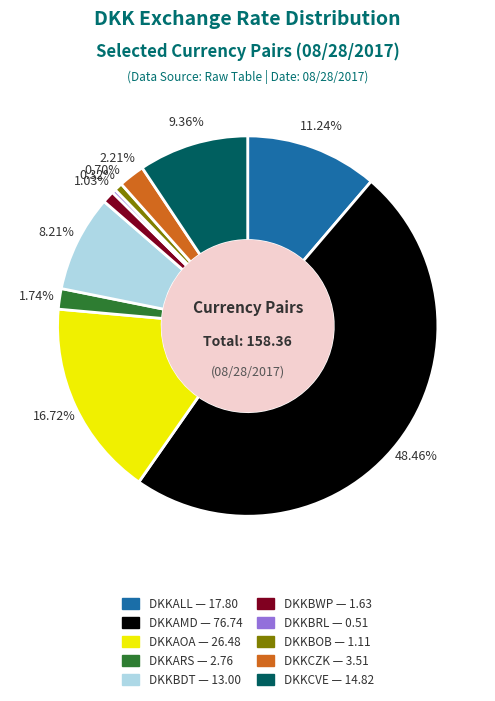

Does DKKCVE represent more than half of the total?

No